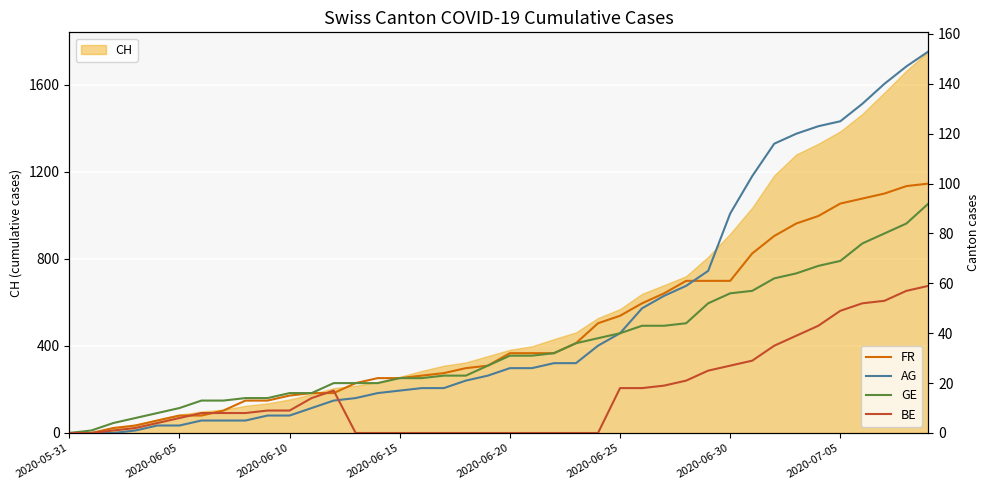

Reading left to right, list all the values displayed in this chart.

FR: 0	0	2	3	5	7	7	9	13	13	15	16	16	20	22	22	23	24	26	27	32	32	32	36	44	47	52	56	61	61	61	72	79	84	87	92	94	96	99	100
AG: 0	0	0	1	3	3	5	5	5	7	7	10	13	14	16	17	18	18	21	23	26	26	28	28	35	40	50	55	59	65	88	103	116	120	123	125	132	140	147	153
GE: 0	1	4	6	8	10	13	13	14	14	16	16	20	20	20	22	22	23	23	27	31	31	32	36	38	40	43	43	44	52	56	57	62	64	67	69	76	80	84	92
BE: 0	0	1	2	4	6	8	8	8	9	9	14	17	0	0	0	0	0	0	0	0	0	0	0	0	18	18	19	21	25	27	29	35	39	43	49	52	53	57	59